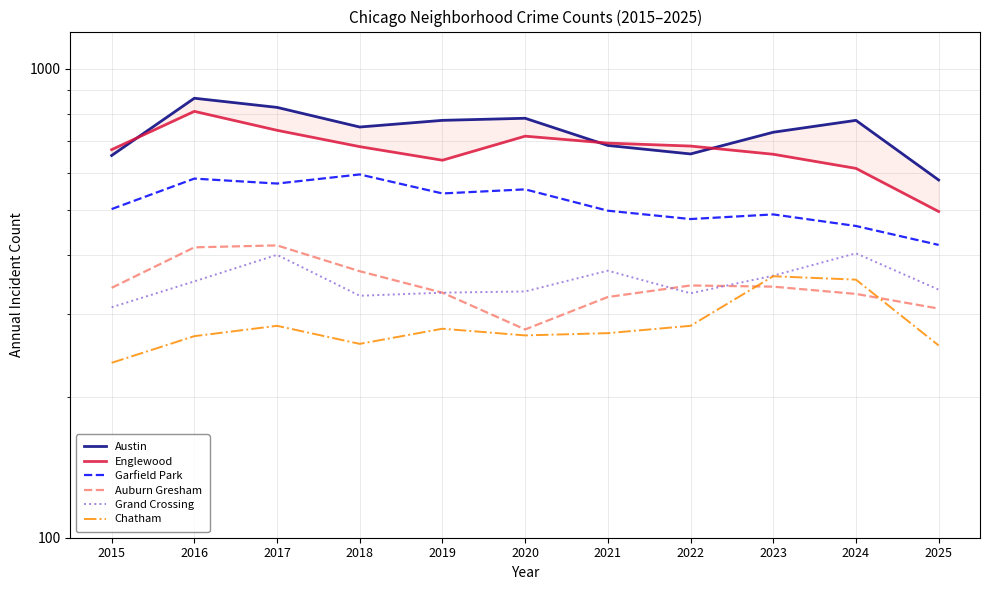

How many interior local valleys does the Englewood series have?

1